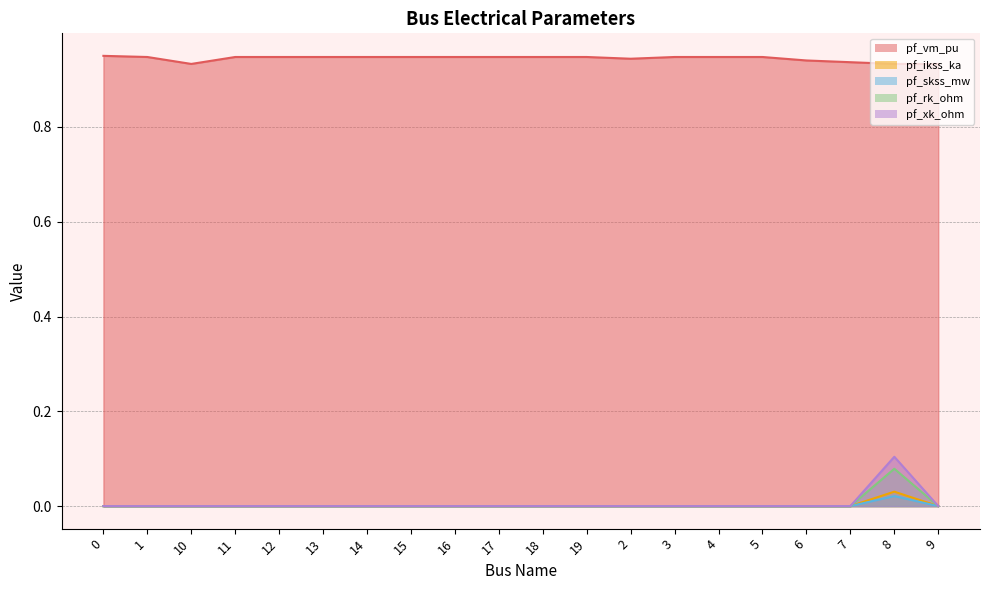

Count the pf_rk_ohm values in the range 0 to 1.

20